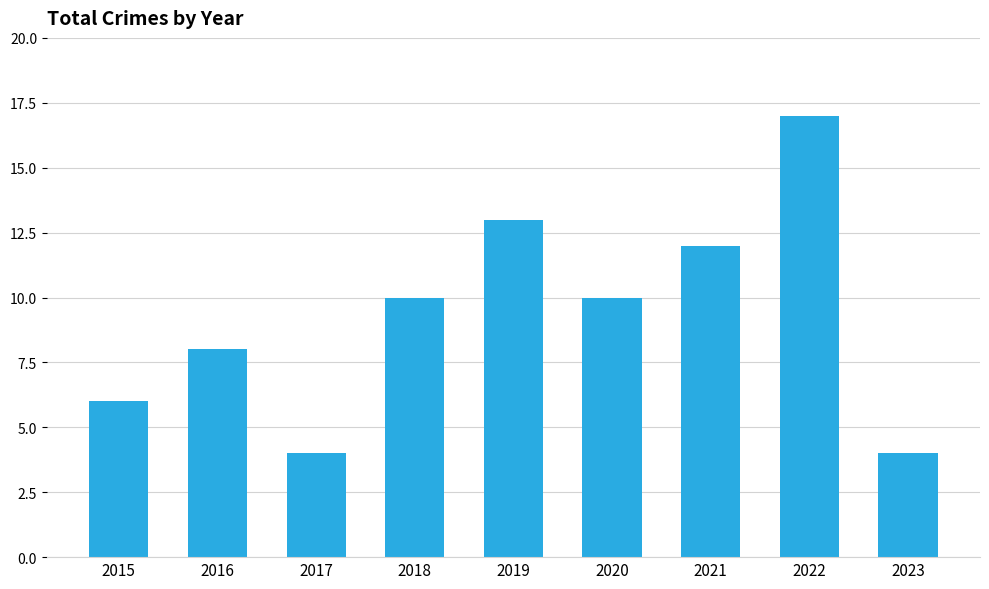

The value at 2017 is 4. True or false?

True